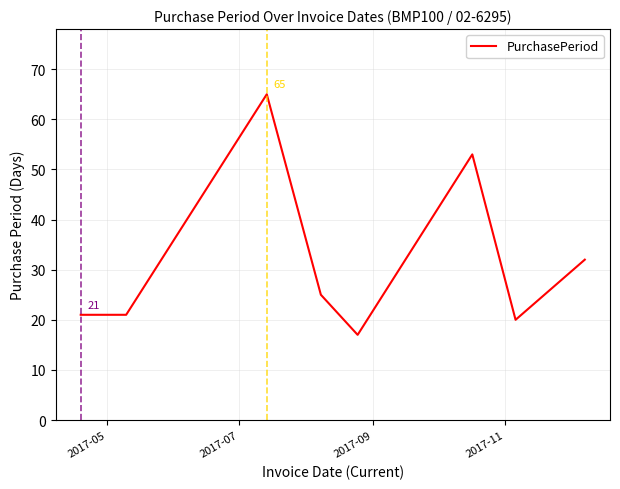

True or false: there are more than 2 points higher than both neighbors.

False